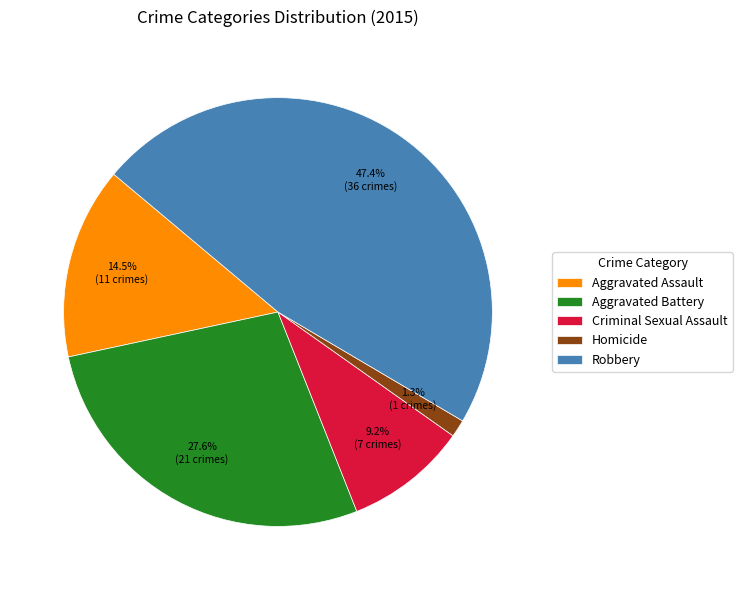

The Homicide slice represents 11% of the pie. True or false?

False